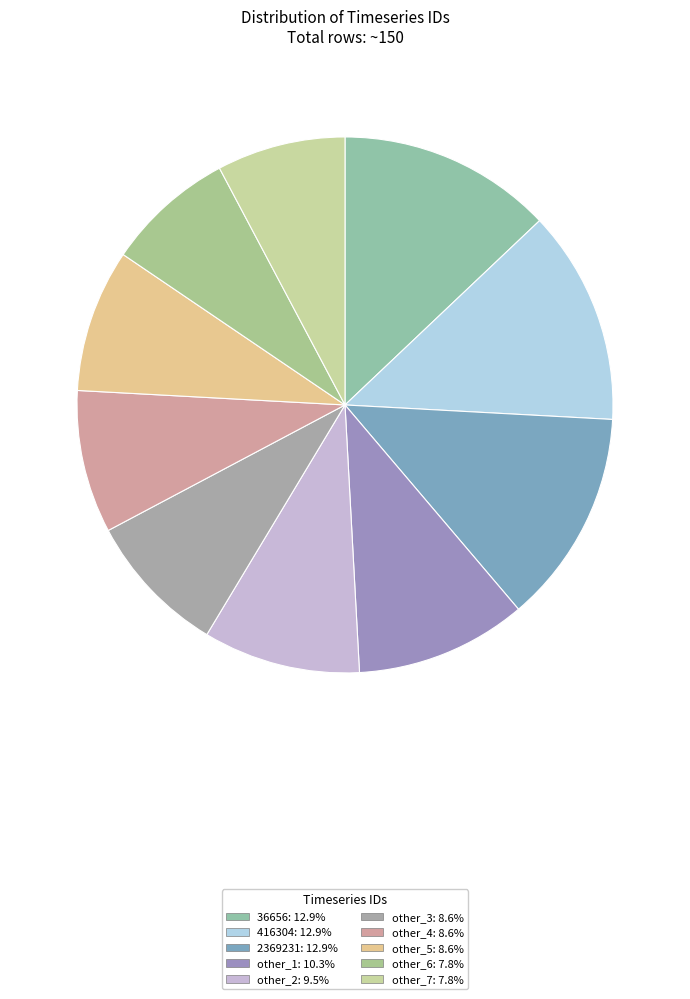

What is the smallest slice in the pie chart?

other_6